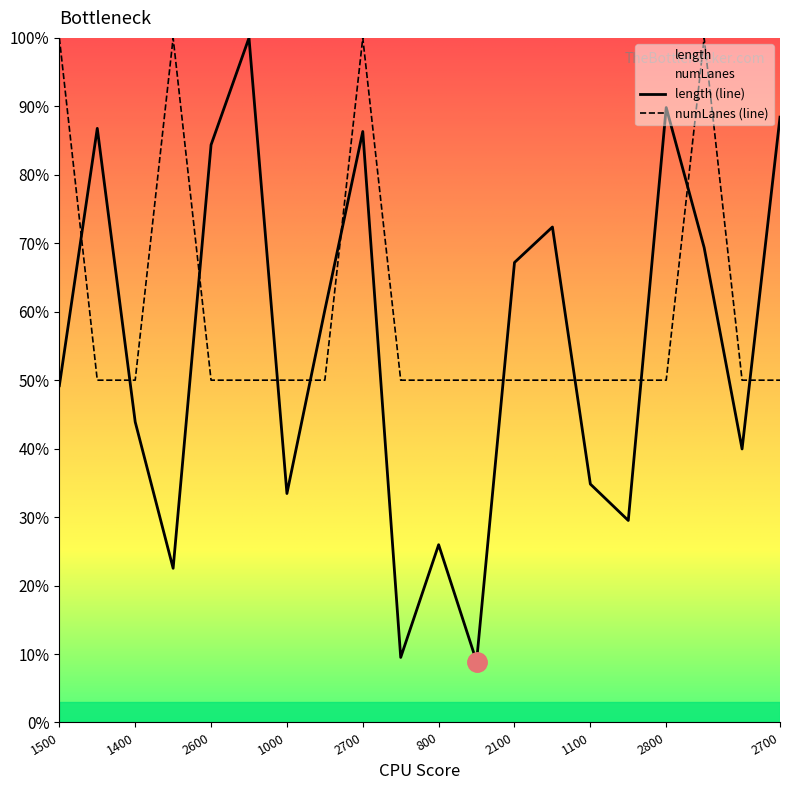

Reading left to right, list all the values displayed in this chart.

length (line): 49.2	86.8	43.9	22.5	84.4	100.0	33.4	60.2	86.3	9.5	26.0	8.9	67.2	72.4	34.8	29.5	89.8	69.4	40.0	88.4
numLanes (line): 100.0	50.0	50.0	100.0	50.0	50.0	50.0	50.0	100.0	50.0	50.0	50.0	50.0	50.0	50.0	50.0	50.0	100.0	50.0	50.0